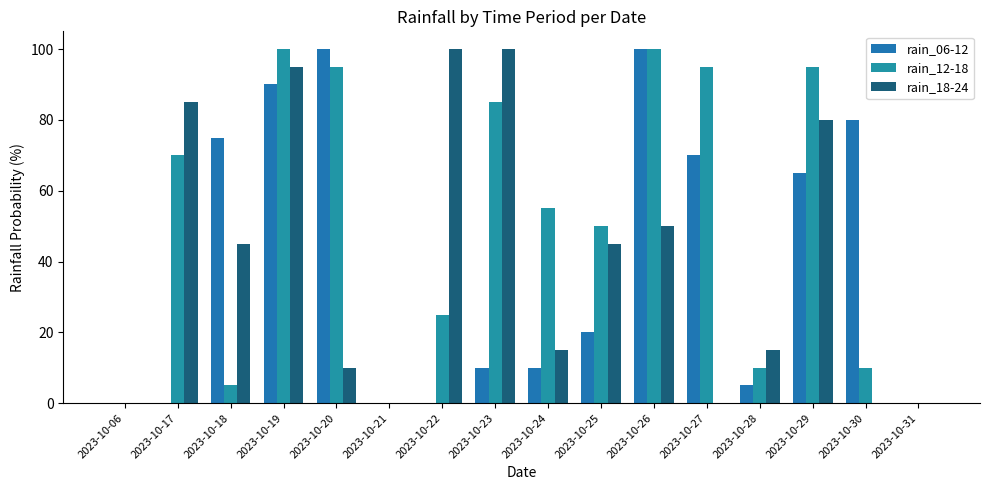

Which series has the largest range (max minus min)?

rain_06-12